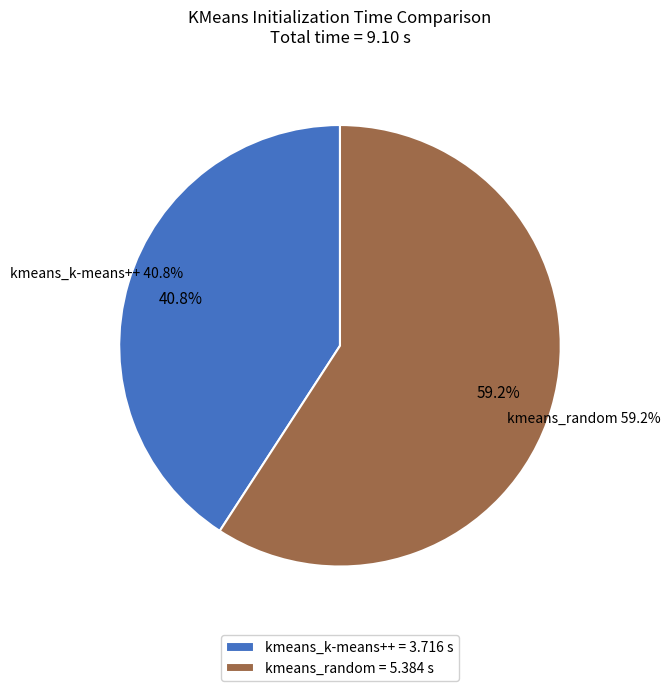

What percentage is the kmeans_random slice, to the nearest percent?

59%